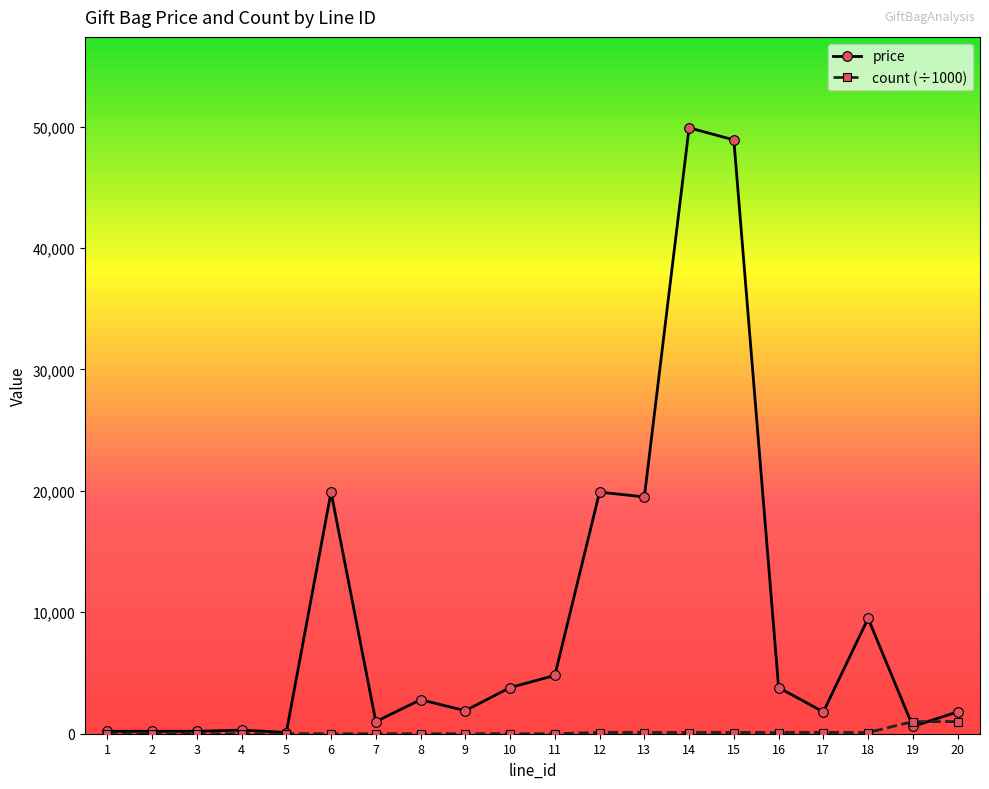

Is the value of count (÷1000) at 5 greater than the value of price at 9?

No